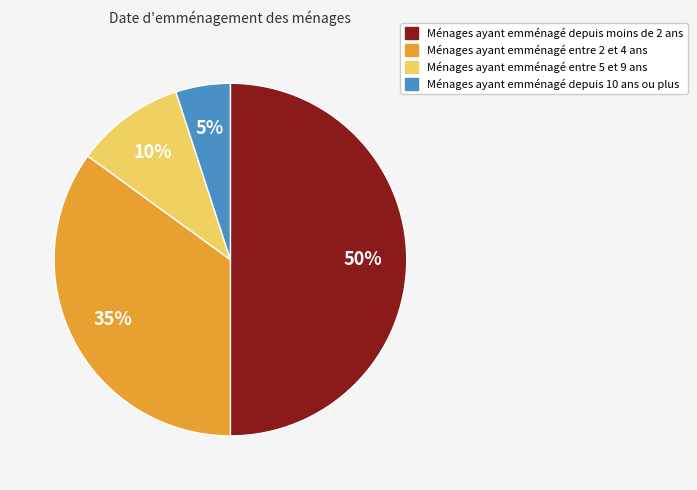

Does Ménages ayant emménagé entre 5 et 9 ans represent more than half of the total?

No